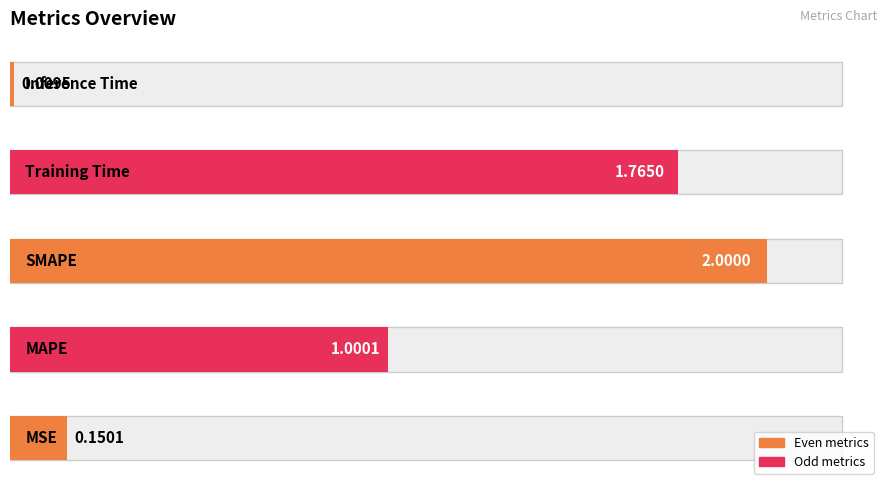

Reading right to left, what are all the values shown in this chart?

0.0	1.8	2.0	1.0	0.2